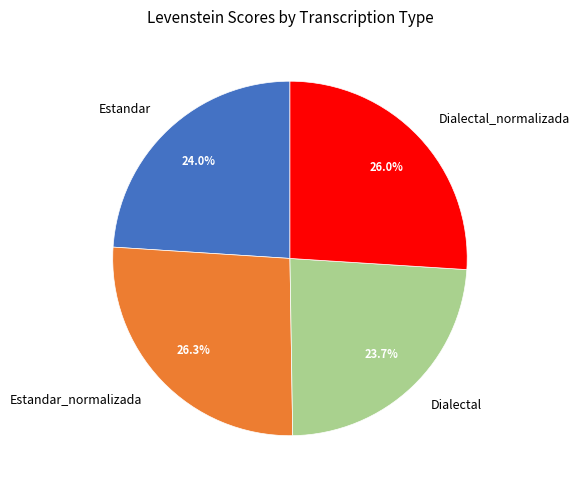

What percentage do Estandar_normalizada and Dialectal_normalizada together represent?

52.3%